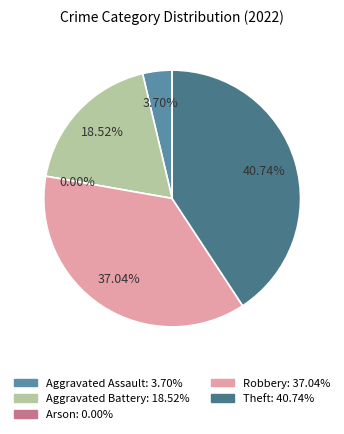

How many segments does this pie chart have?

5